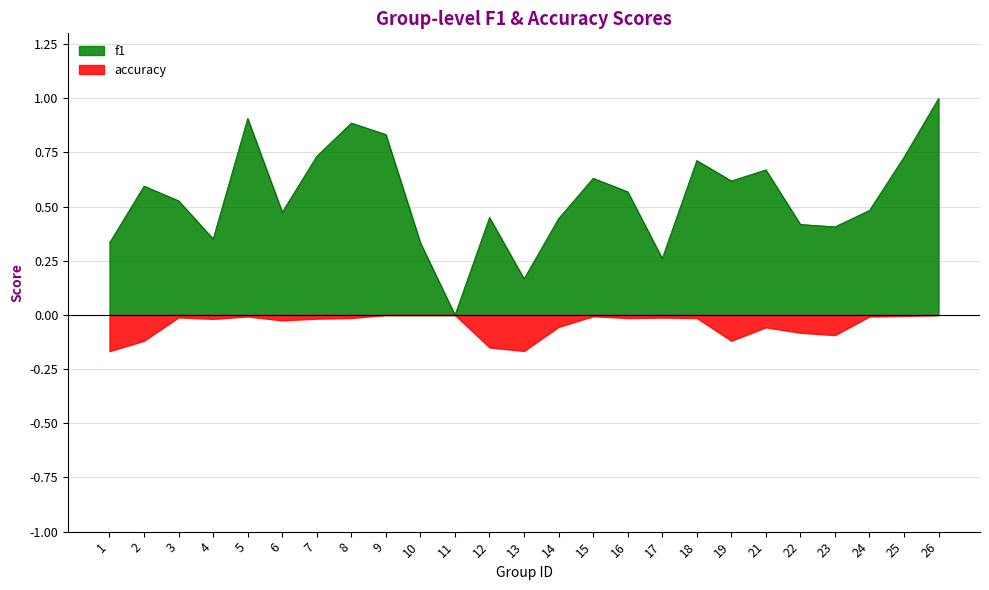

Reading left to right, extract all data points from this chart.

0.3	0.6	0.5	0.4	0.9	0.5	0.7	0.9	0.8	0.3	0.0	0.5	0.2	0.4	0.6	0.6	0.3	0.7	0.6	0.7	0.4	0.4	0.5	0.7	1.0